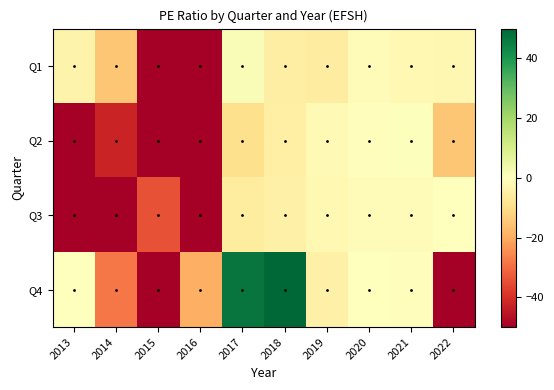

Which series has the largest range (max minus min)?

Q4